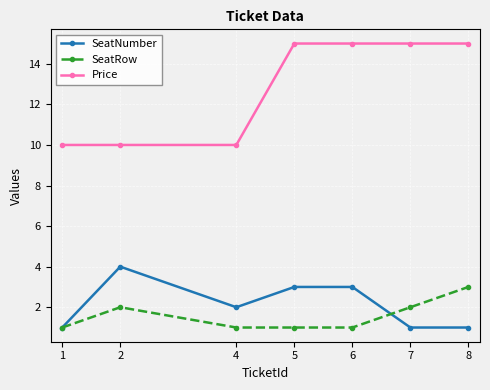

Which series has the widest spread of values?

Price